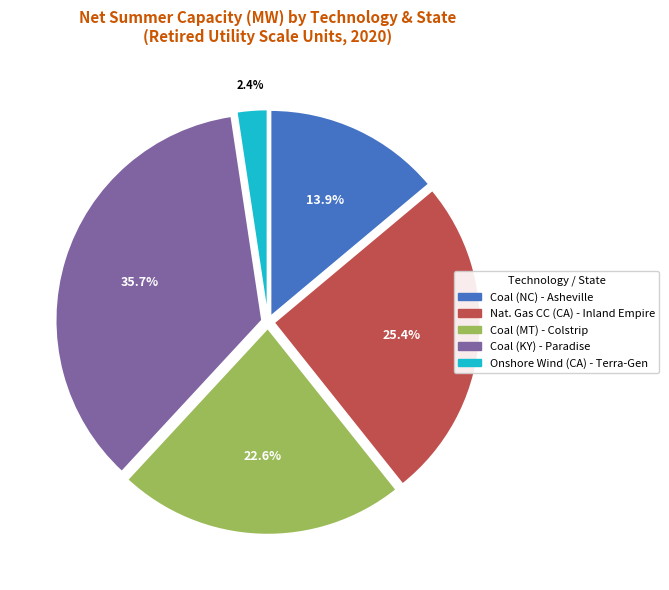

Does any single category account for the majority?

No